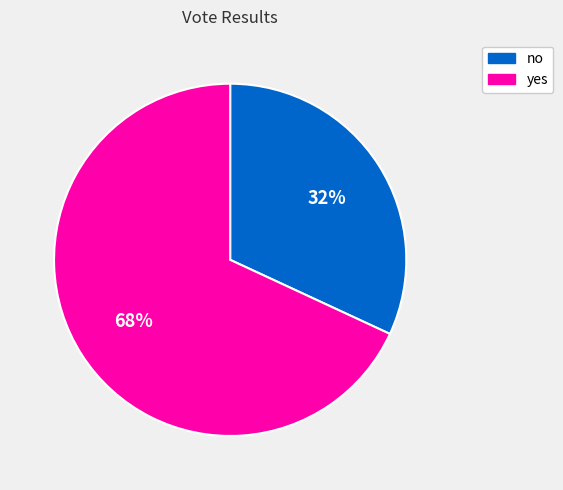

Rank the categories by value from lowest to highest.

no, yes